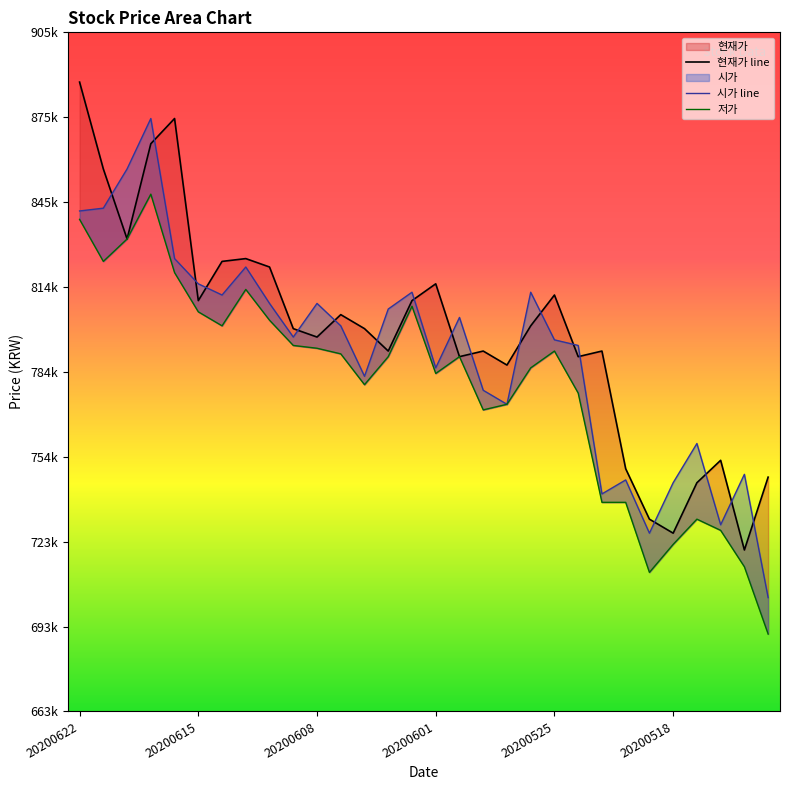

What are all the series names shown in the legend?

현재가, 시가, 저가